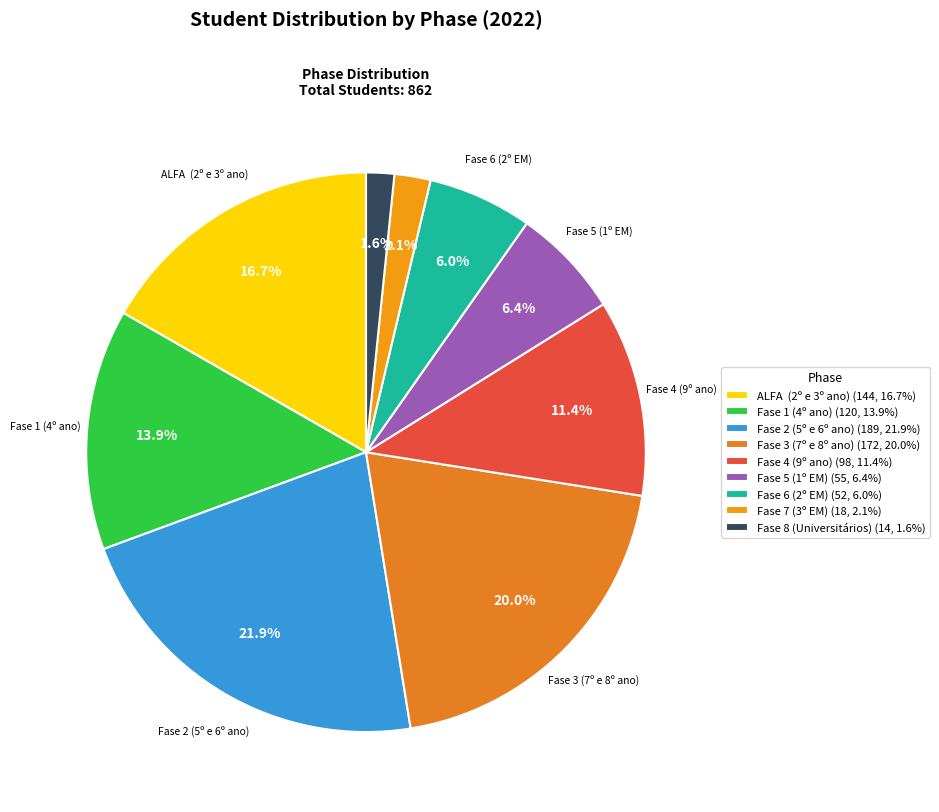

To the nearest percent, what is the average slice percentage?

11%